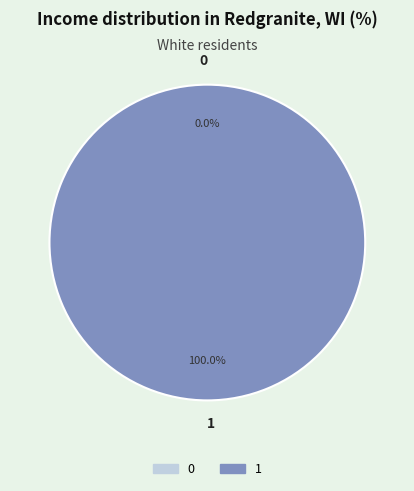

How many slices are in this pie chart?

2